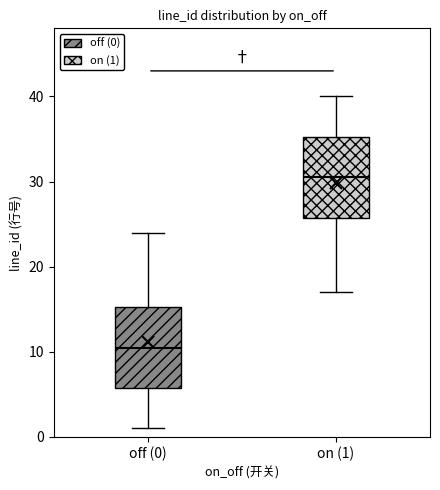

Where is the upper edge of the box for off (0) on the y-axis? The values are not printed on the chart, so give them approximately, as read against the axis.

15